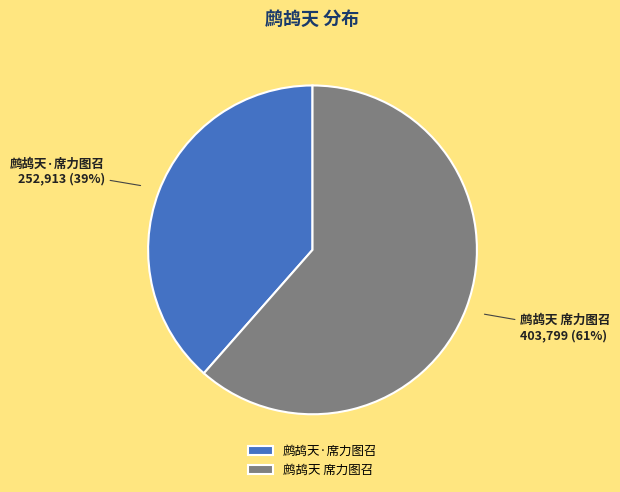

Is the sum of 鹧鸪天 席力图召 and 鹧鸪天·席力图召 greater than half?

Yes